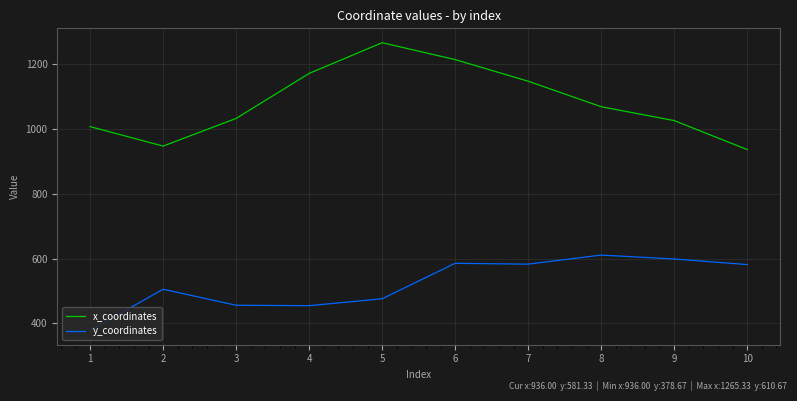

At which label does x_coordinates first exceed 1068?

4